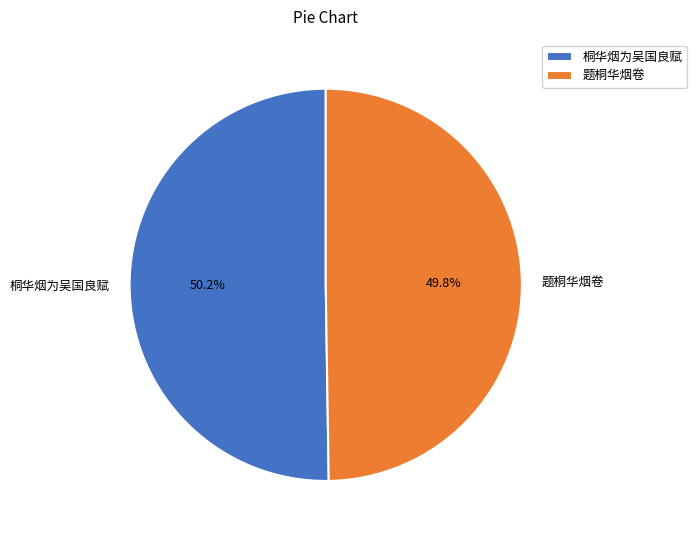

True or false: 桐华烟为吴国良赋 accounts for 50% of the total.

True